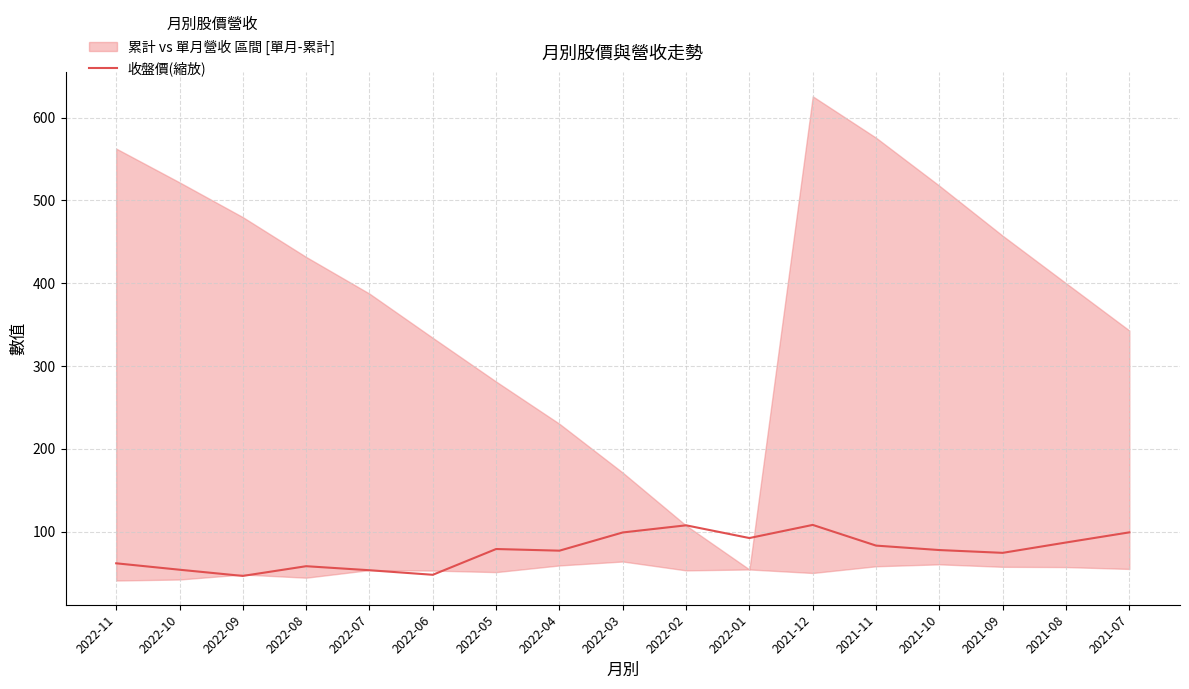

How many values exceed 77?

9